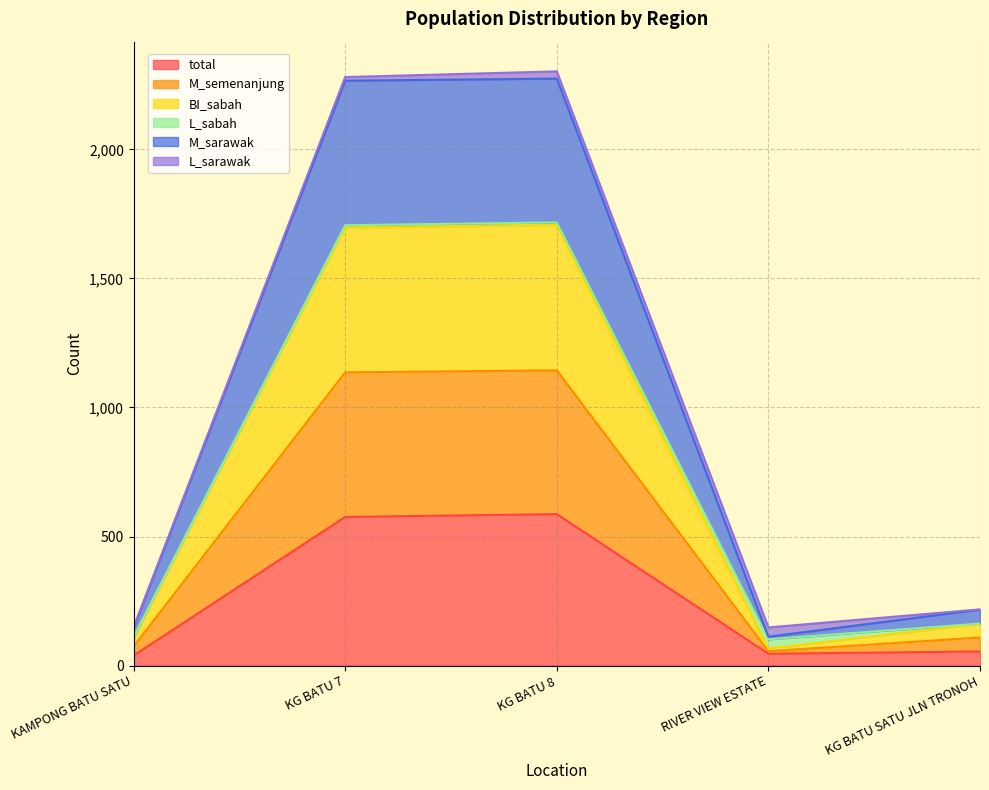

At which category does BI_sabah reach its first local peak?

KG BATU 8